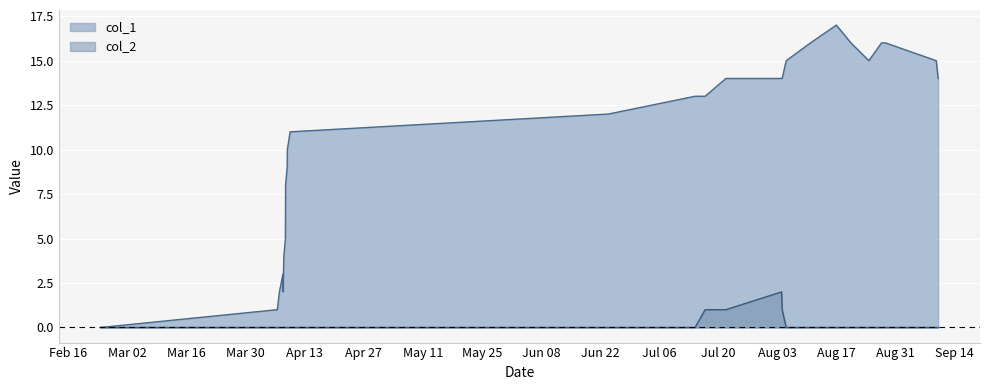

What is the difference between the maximum and second lowest values in the col_1 series?

16